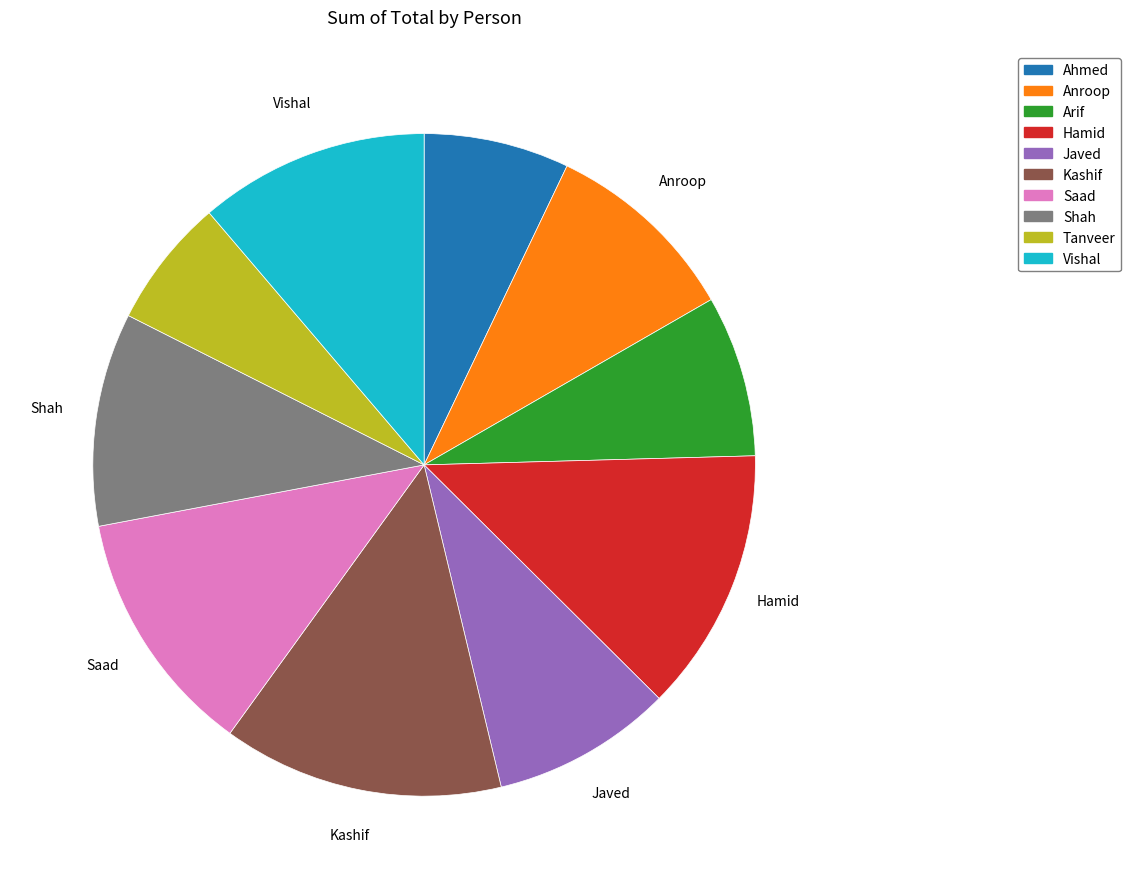

What is the smallest slice in the pie chart?

Tanveer